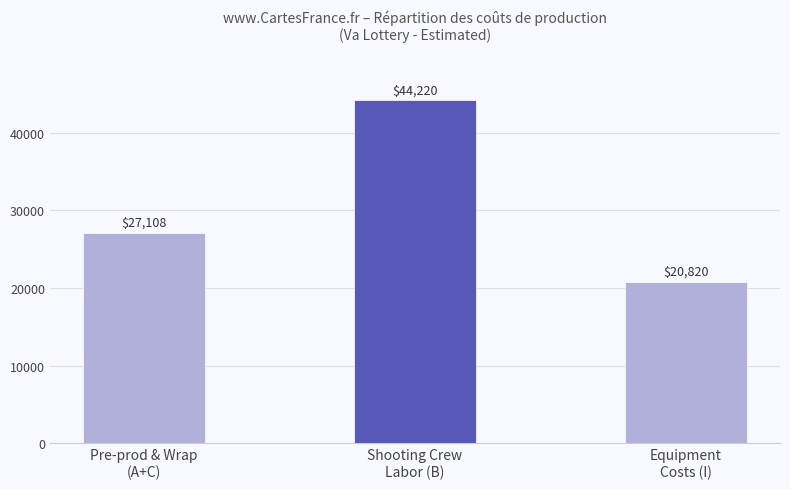

Rank the categories by value from highest to lowest.

Shooting Crew
Labor (B), Pre-prod & Wrap
(A+C), Equipment
Costs (I)